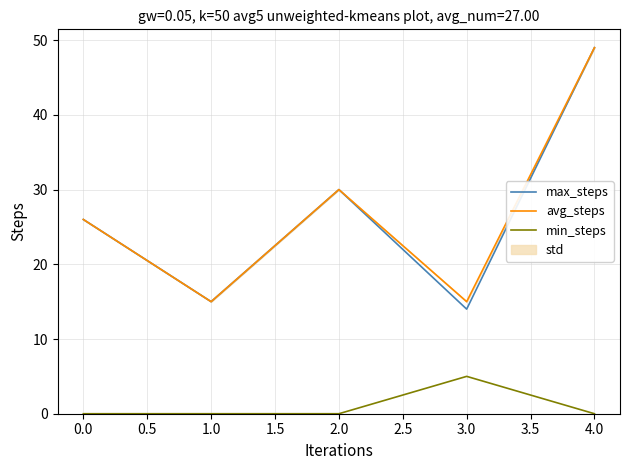

What position from the right is 3.0?

2